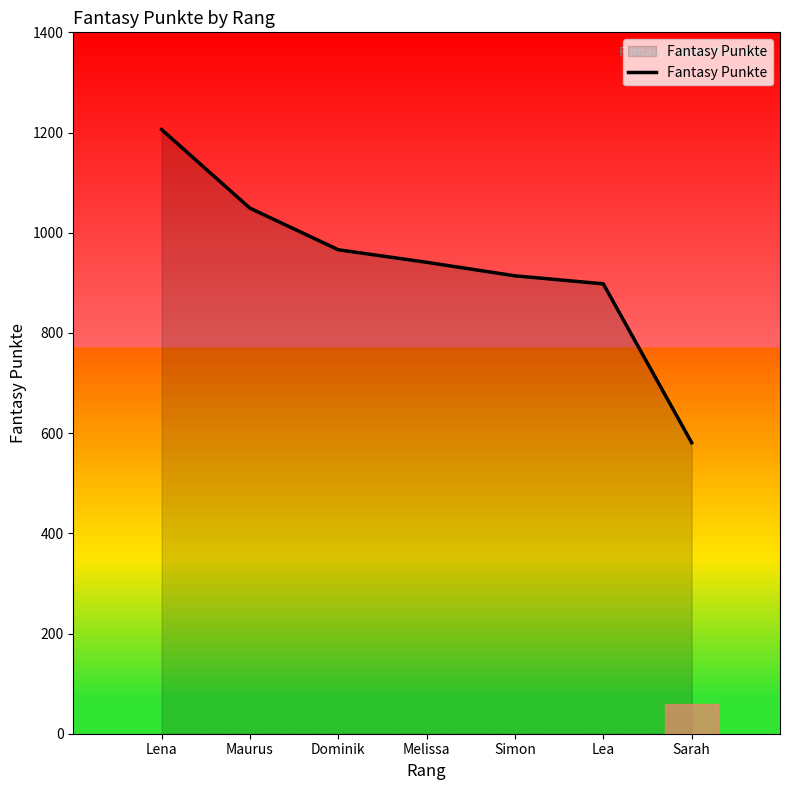

The chart shows a value of 437 at Dominik. True or false?

False